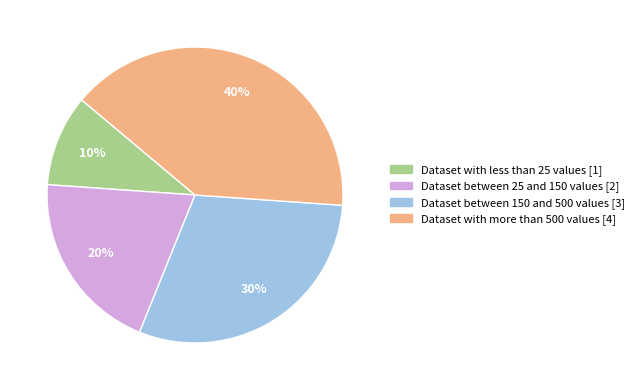

True or false: Dataset with less than 25 values accounts for 10% of the total.

True